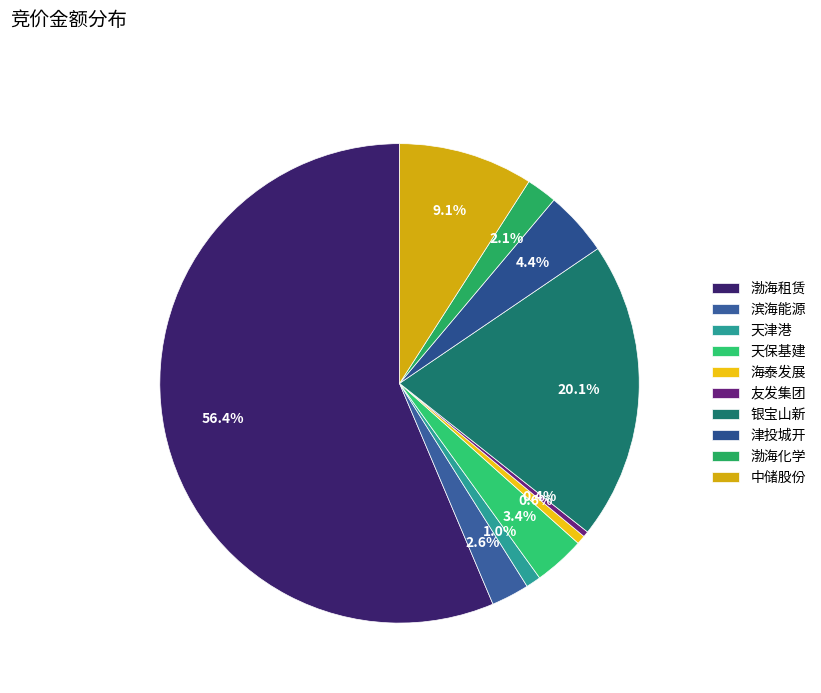

Which slice represents more than half of the pie?

渤海租赁